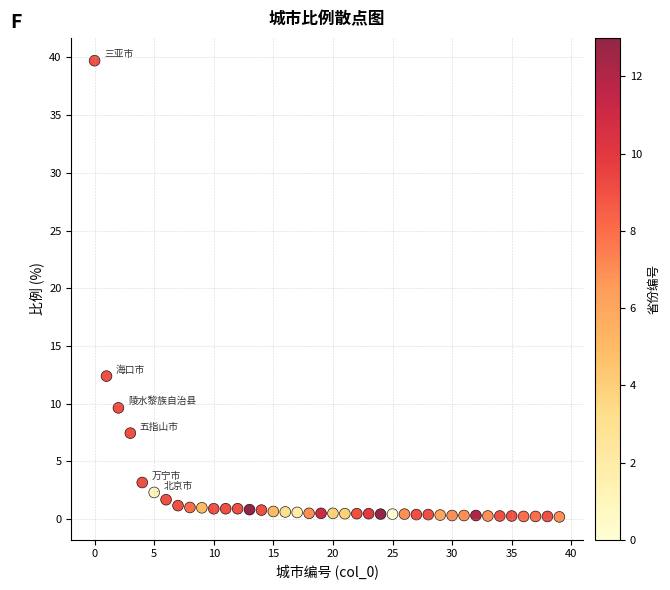

What Y value in the scatter plot is closest to 19?

12.4